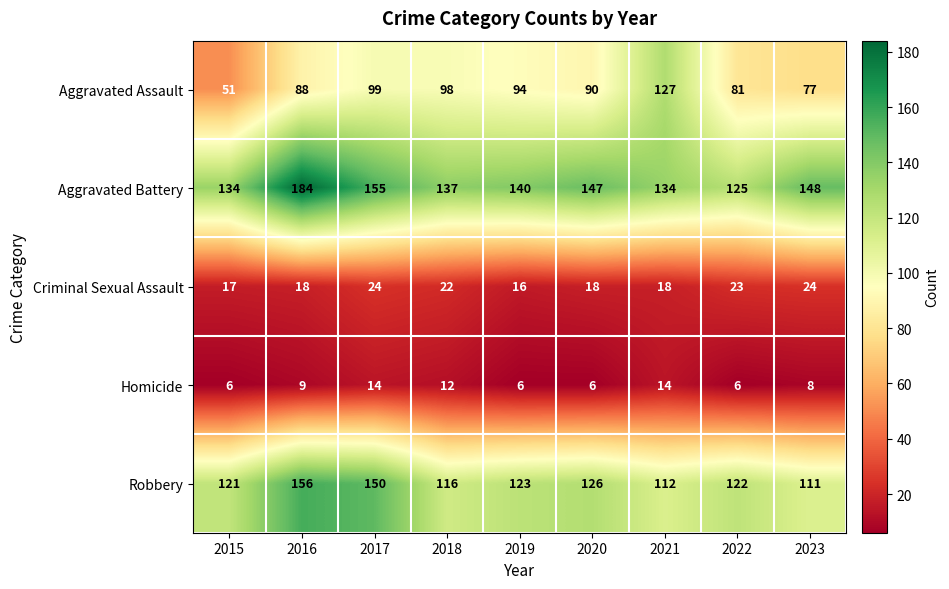

Rank the series by their maximum value, from highest to lowest.

Aggravated Battery, Robbery, Aggravated Assault, Criminal Sexual Assault, Homicide